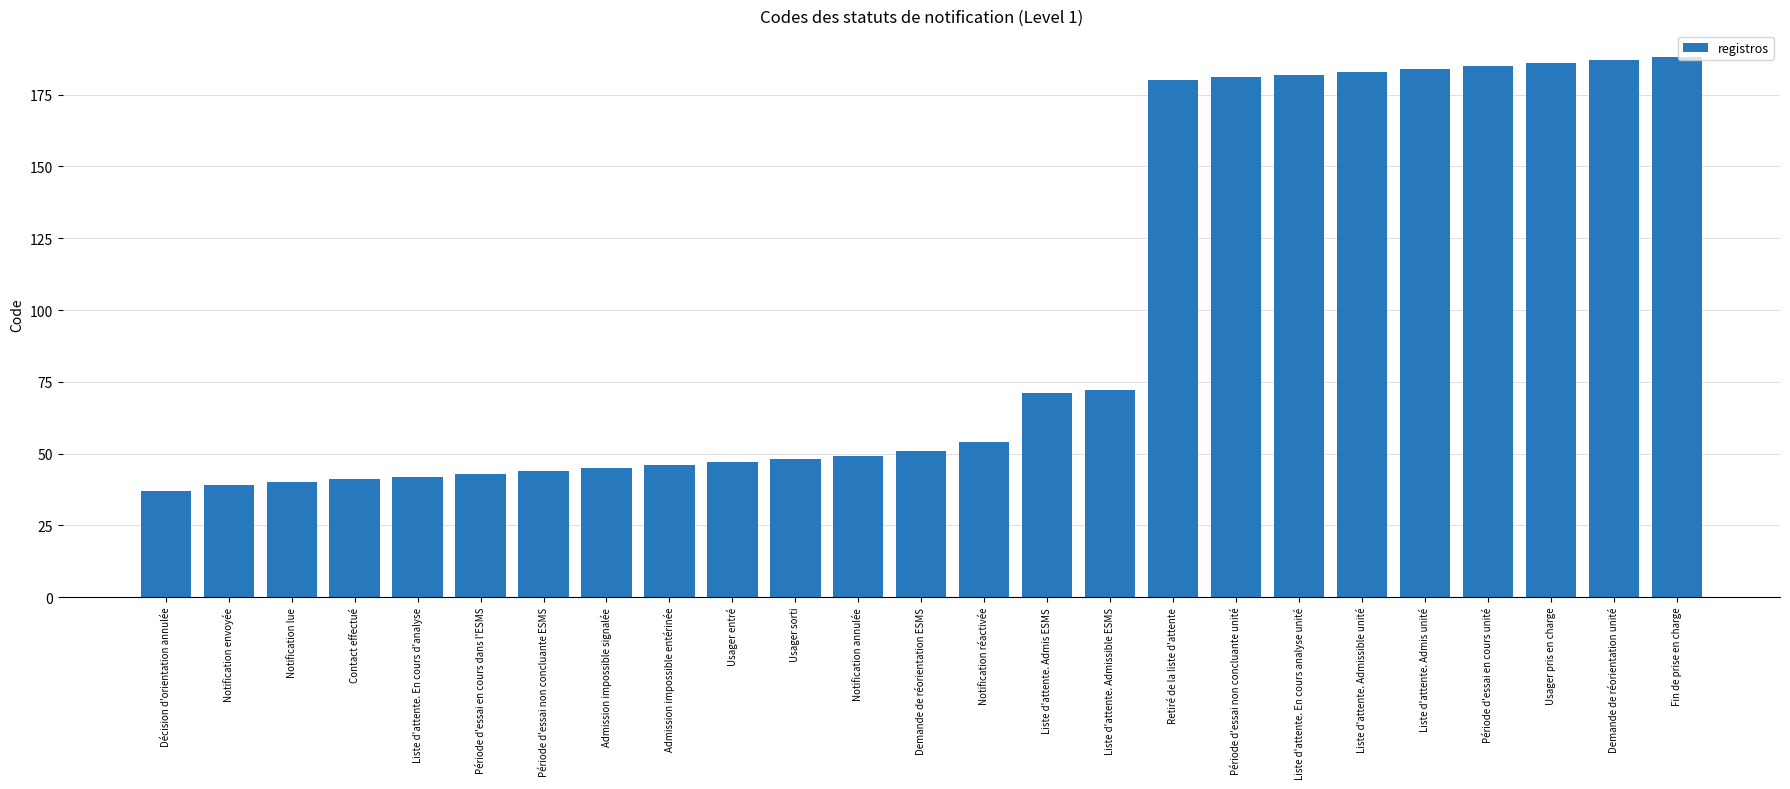

What position from the left is Liste d'attente. Admis unité?

21